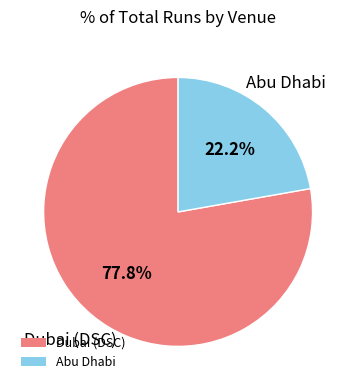

How many slices are in this pie chart?

2